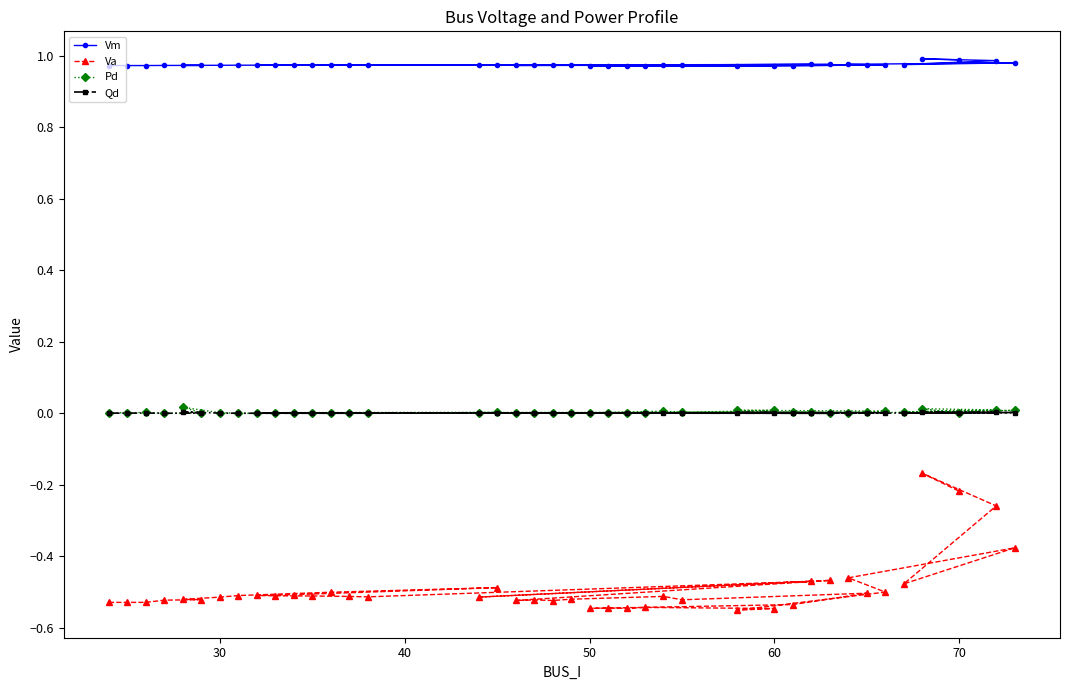

Which series has the largest total across all categories?

Vm